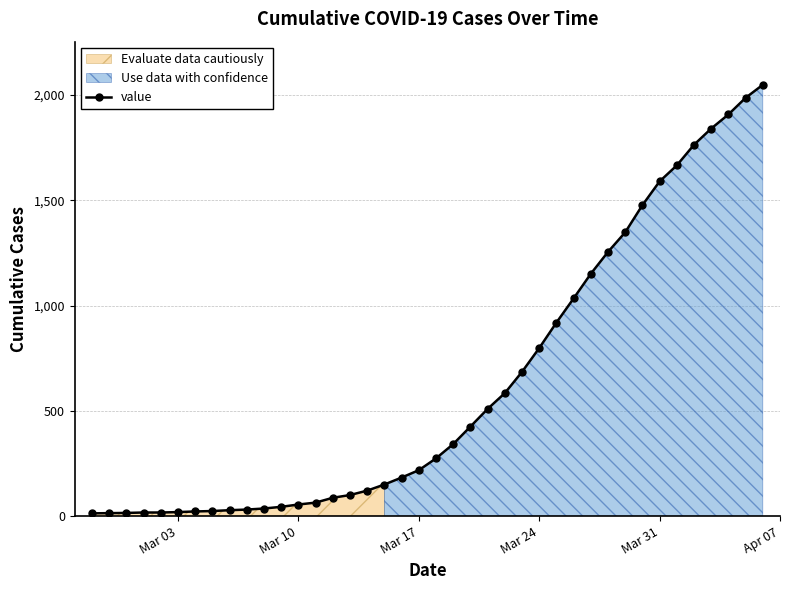

What is the value of the 22nd point from the left?

342